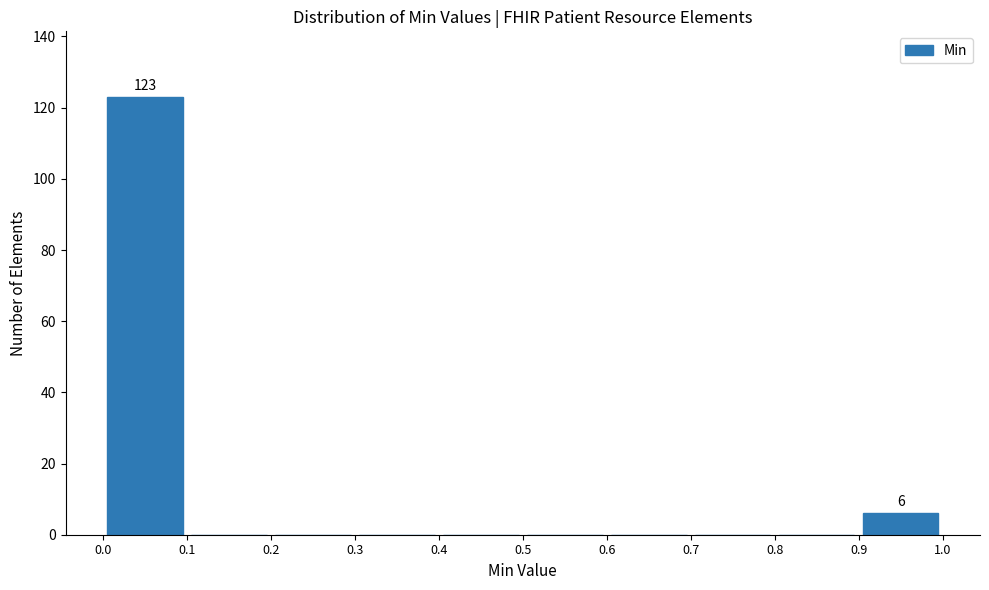

Over which range of the x-axis is the bar tallest?

0.0 to 0.1